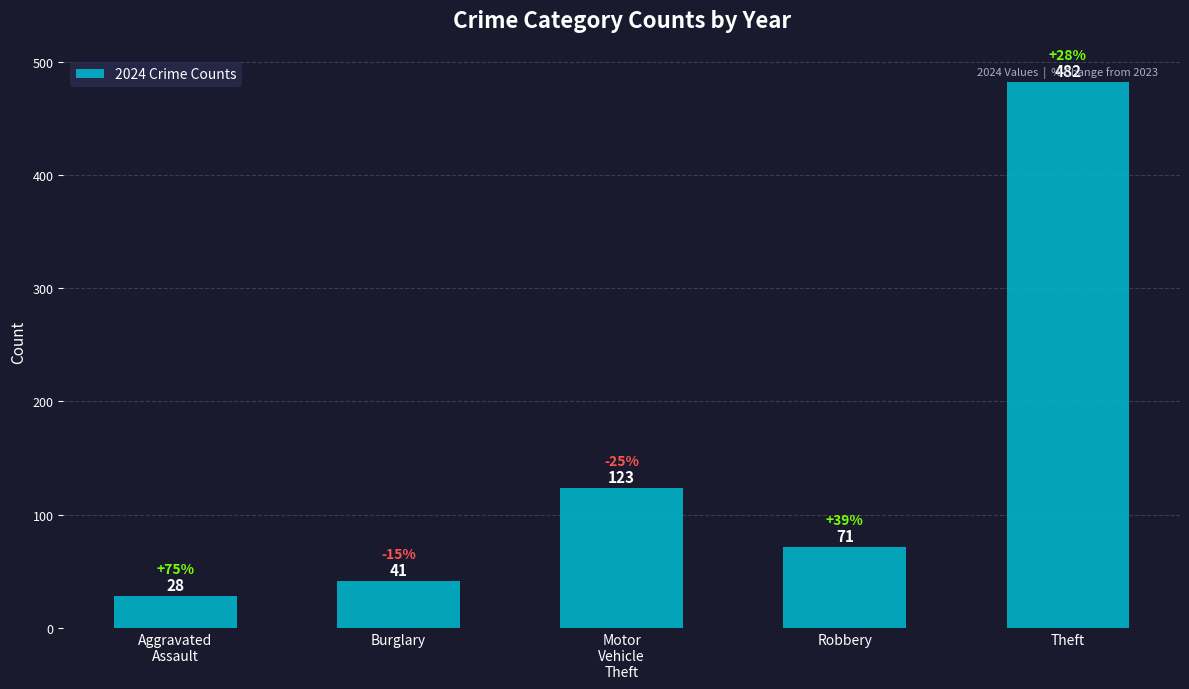

Rank the categories by value from highest to lowest.

Theft, Motor
Vehicle
Theft, Robbery, Burglary, Aggravated
Assault